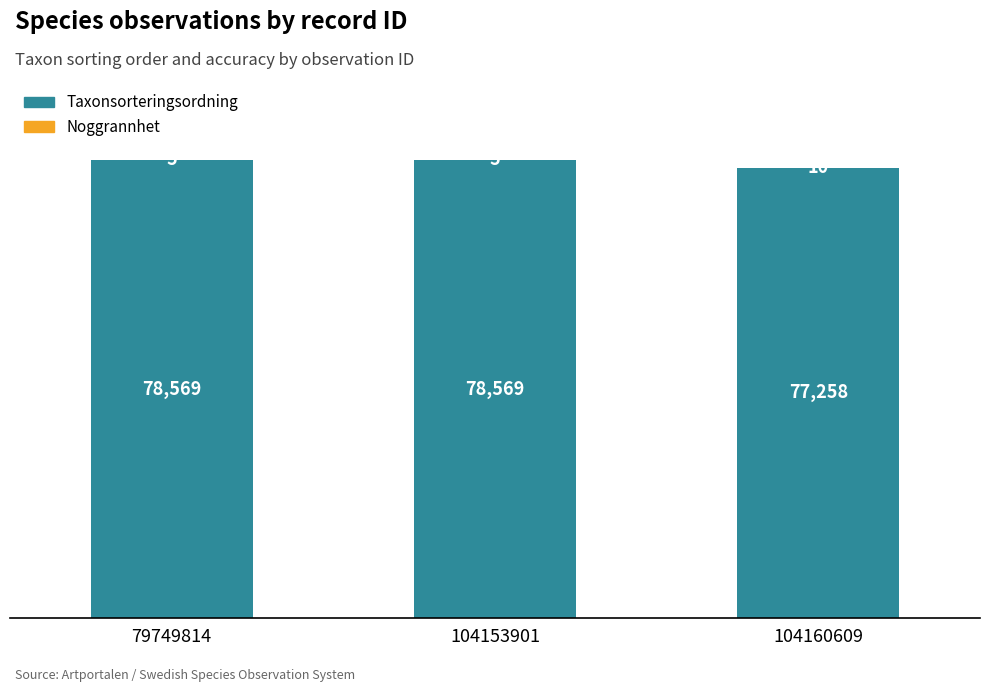

Is it true that Taxonsorteringsordning equals 103056 at 79749814?

False